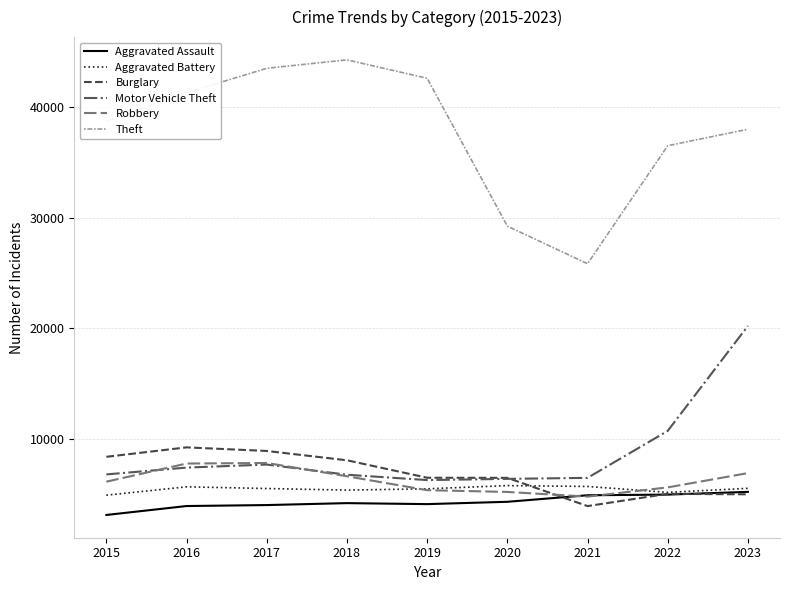

What is the highest value of the Theft series?

44278